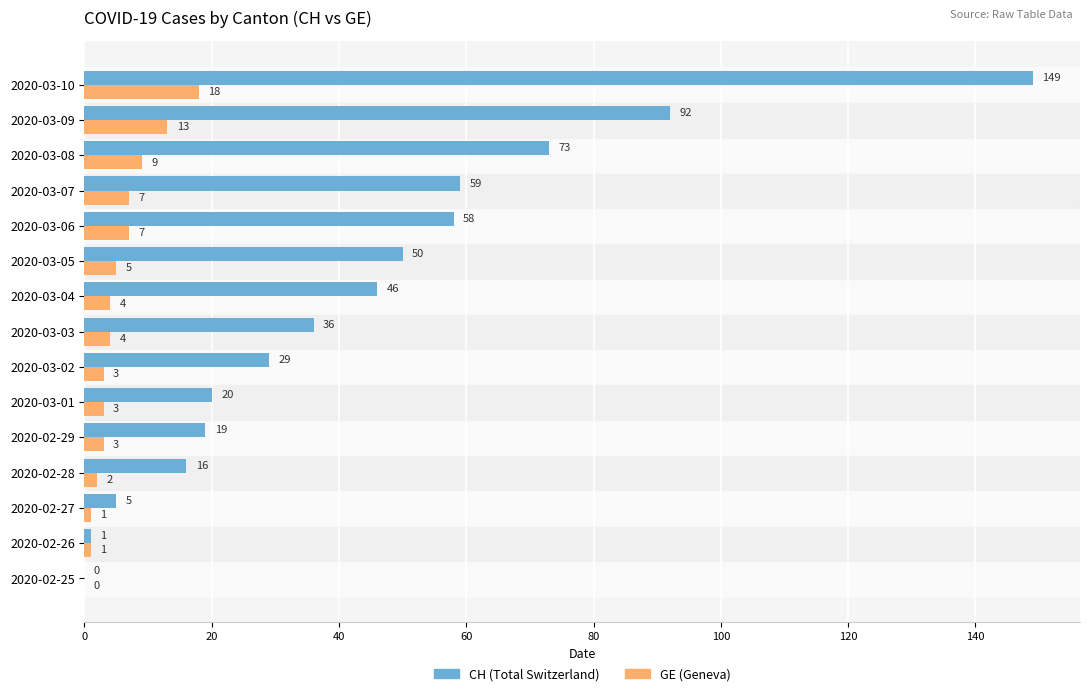

What is the sum of all GE (Geneva) values?

80